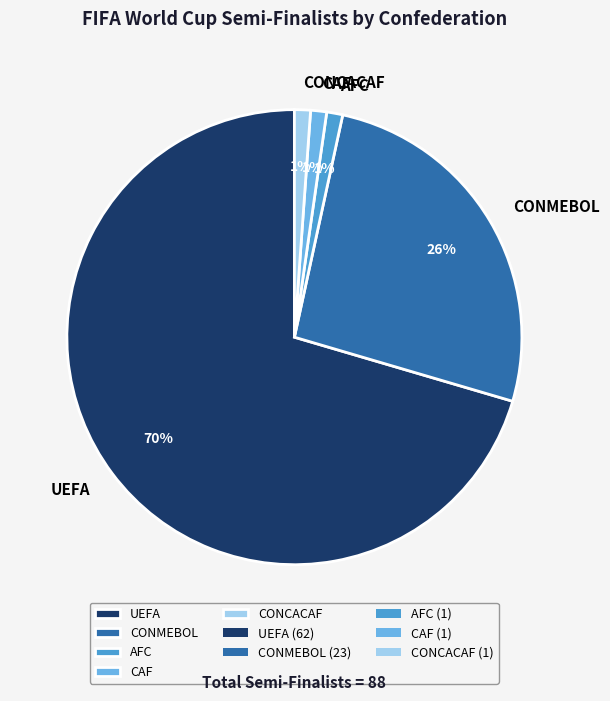

Count the number of slices in the pie.

5